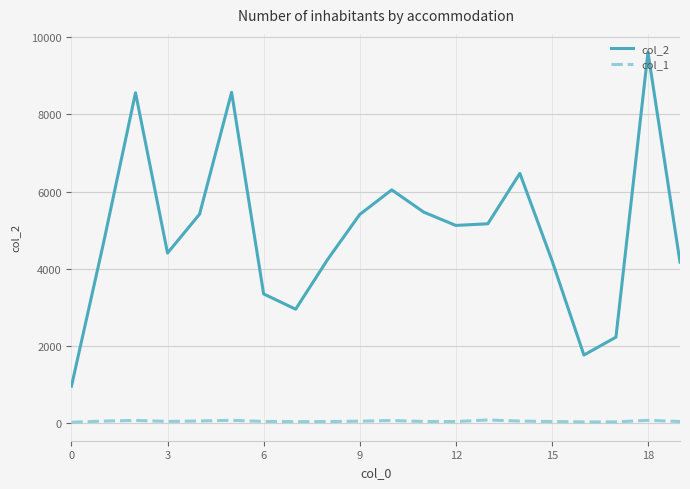

Which series has the largest range (max minus min)?

col_2